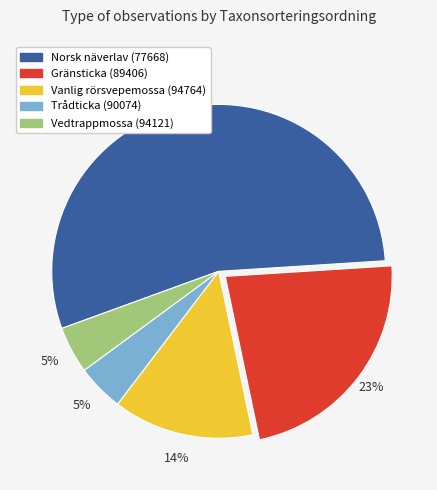

Which category has the biggest portion of the pie?

Norsk näverlav (77668)